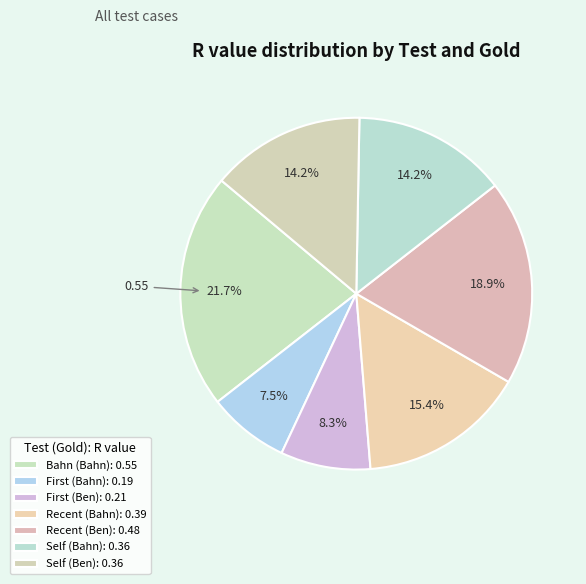

The Self (Bahn) slice represents 14% of the pie. True or false?

True